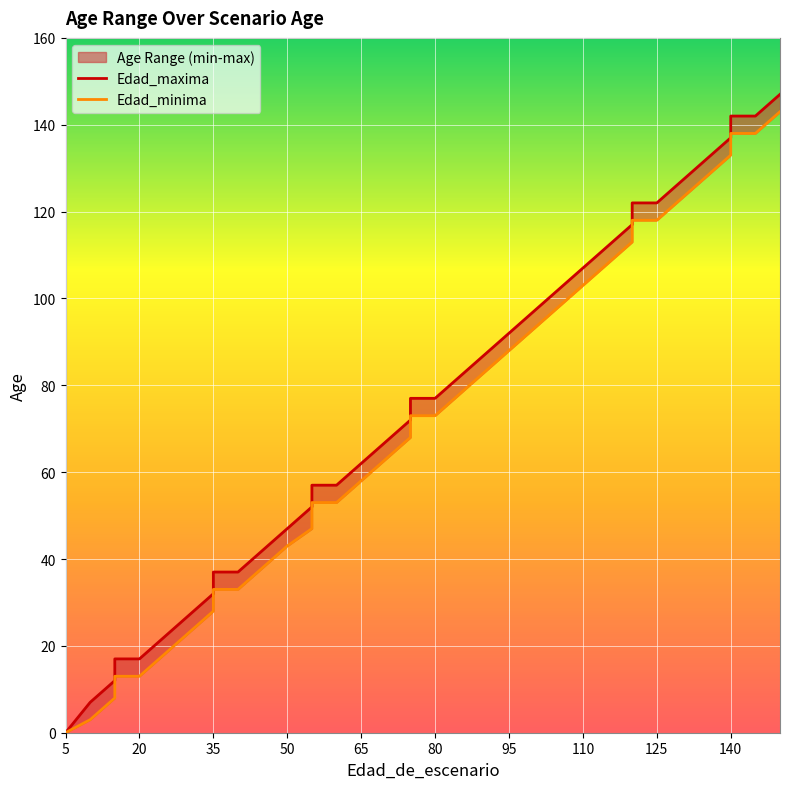

At which category is the sum across all series the highest?

150